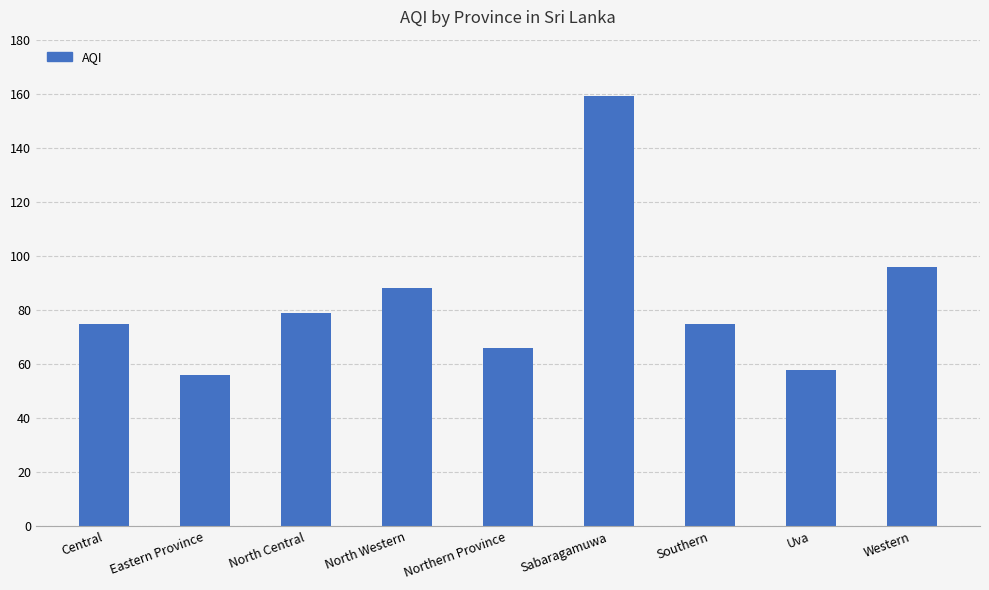

What is the minimum value shown in the chart?

56